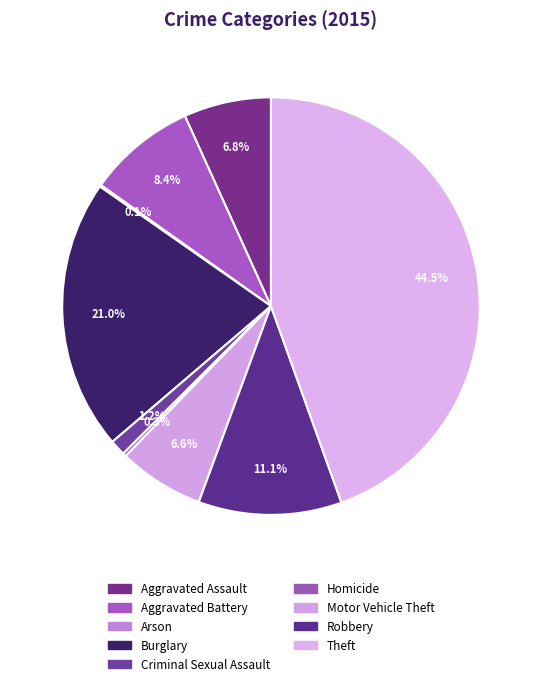

Which category has the smallest portion of the pie?

Arson